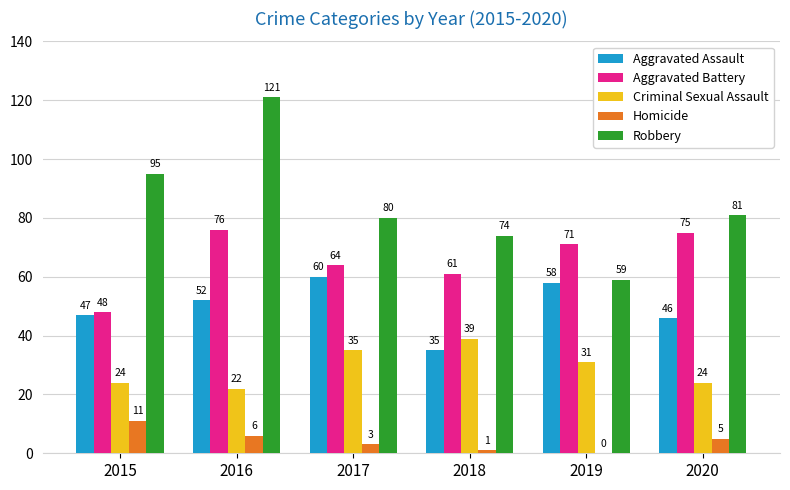

Between 2015 and 2018, which series saw the biggest shift?

Robbery